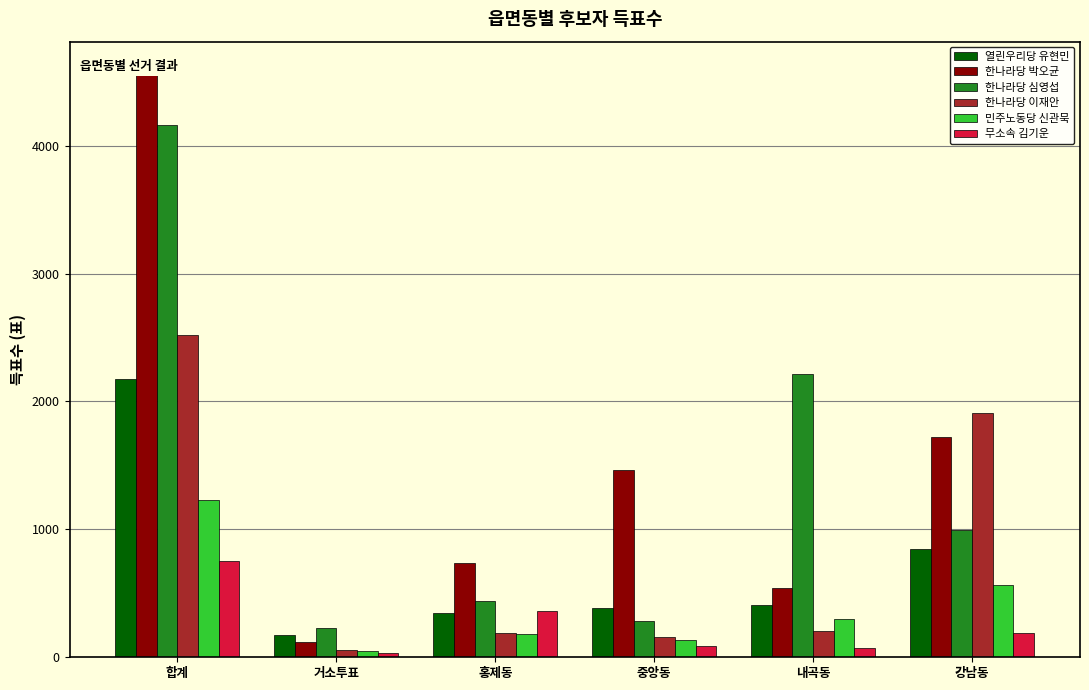

What is the spread (max minus min) of values at 홍제동?

553